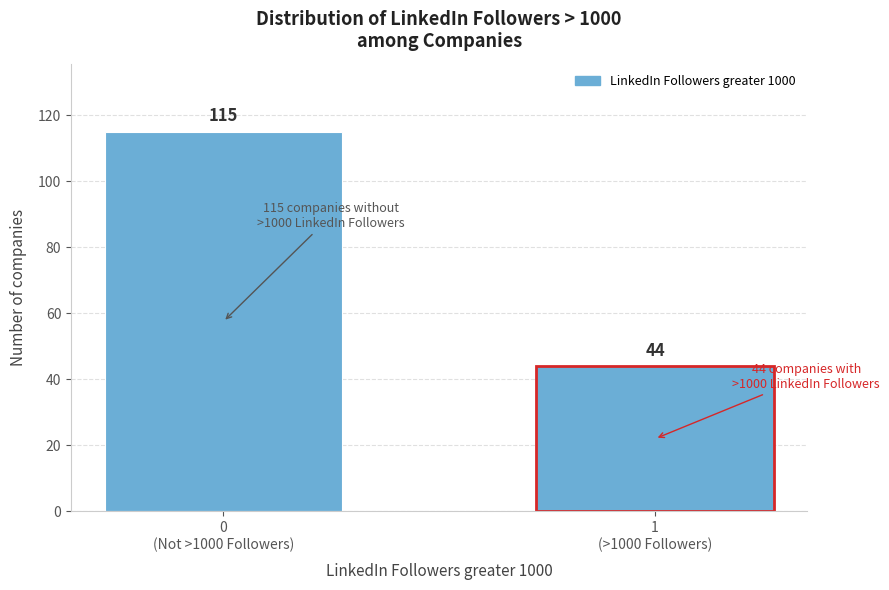

Reading left to right, transcribe all the data shown in this chart.

115	44